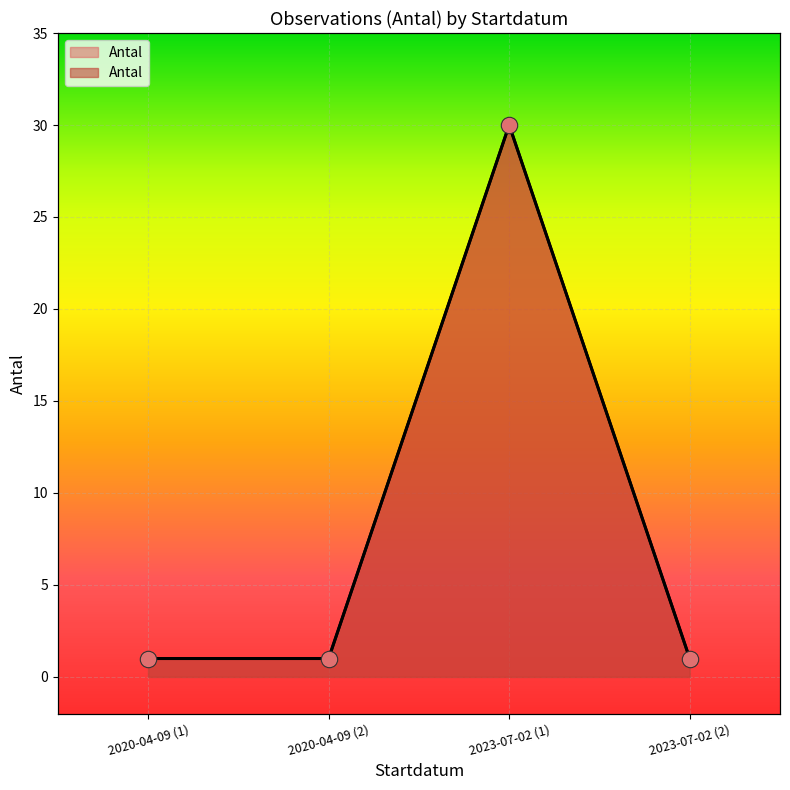

What is the change in value from 2020-04-09 (2) to 2023-07-02 (1)?

+29